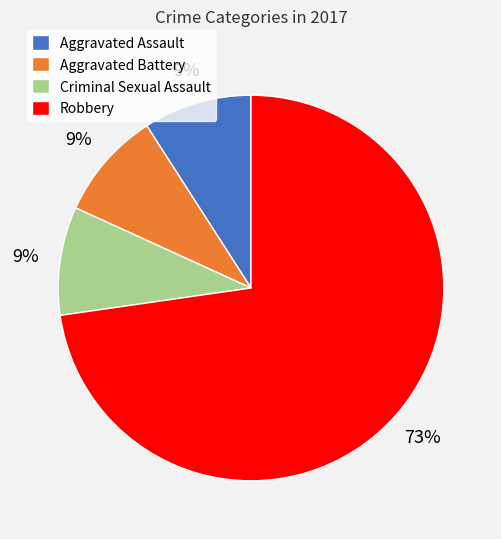

To the nearest percent, what is the difference between the largest and smallest slice percentages?

64%